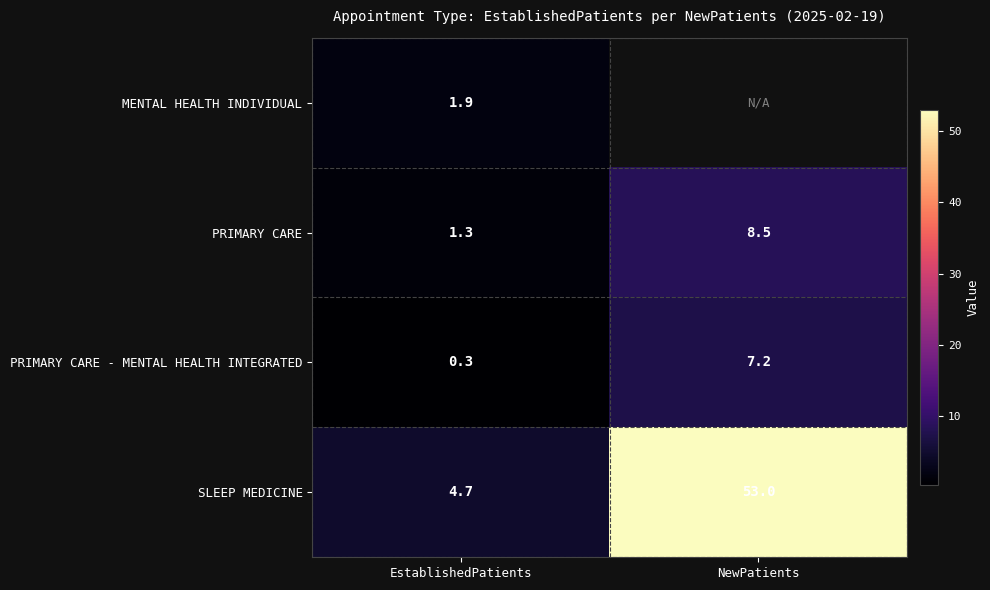

Where is PRIMARY CARE - MENTAL HEALTH INTEGRATED nearest to the value 3?

EstablishedPatients